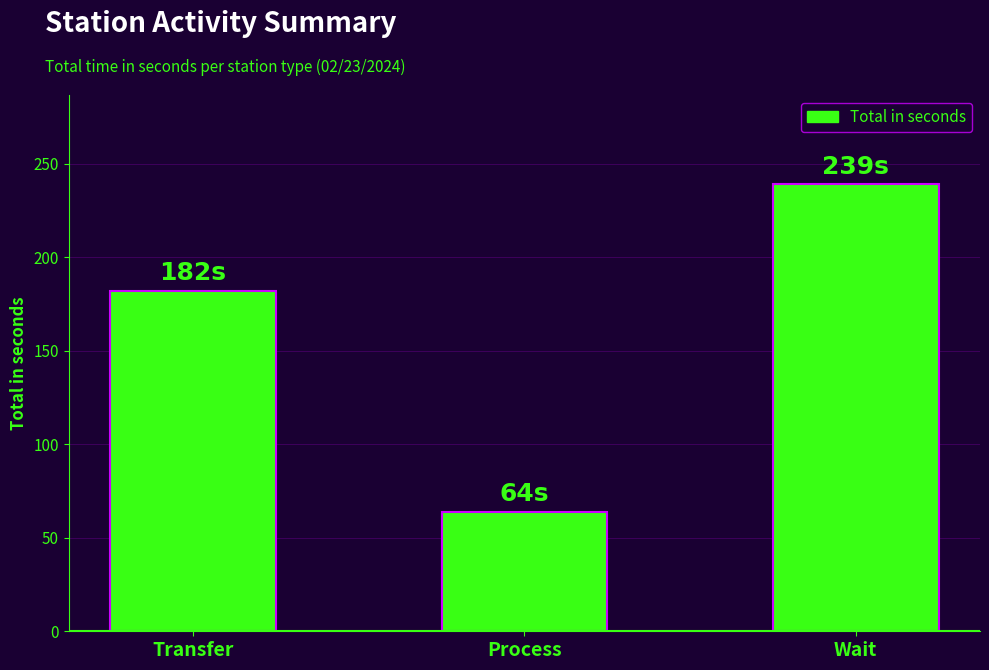

Are the bars horizontal?

No